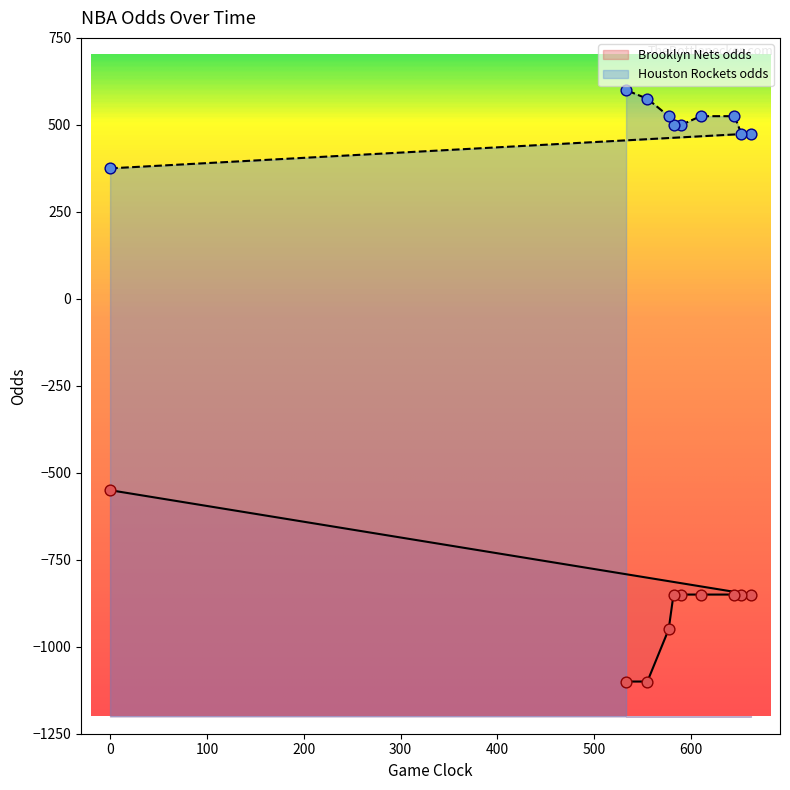

Which series has the widest spread of Y values?

Brooklyn Nets odds